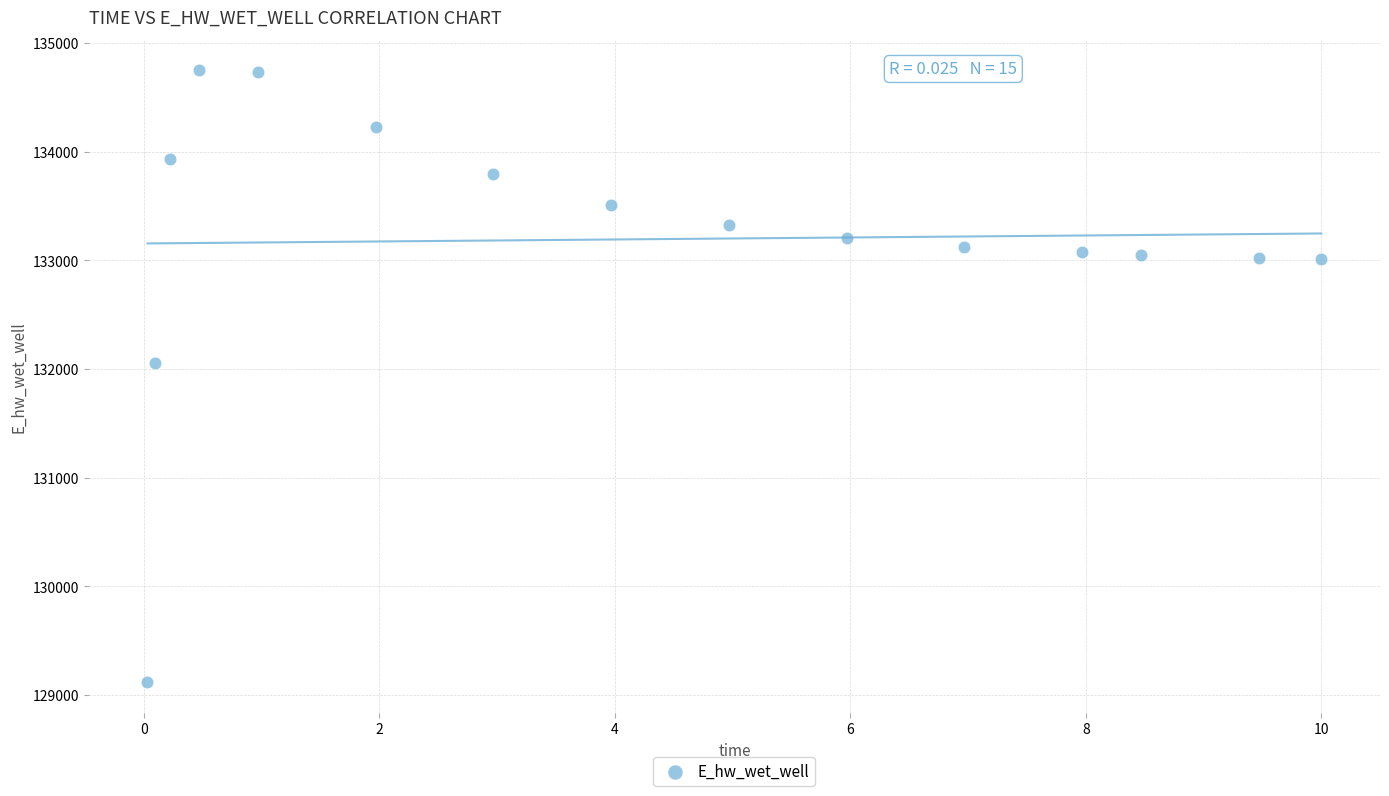

What Y value in the scatter plot is closest to 131931?

132054.7